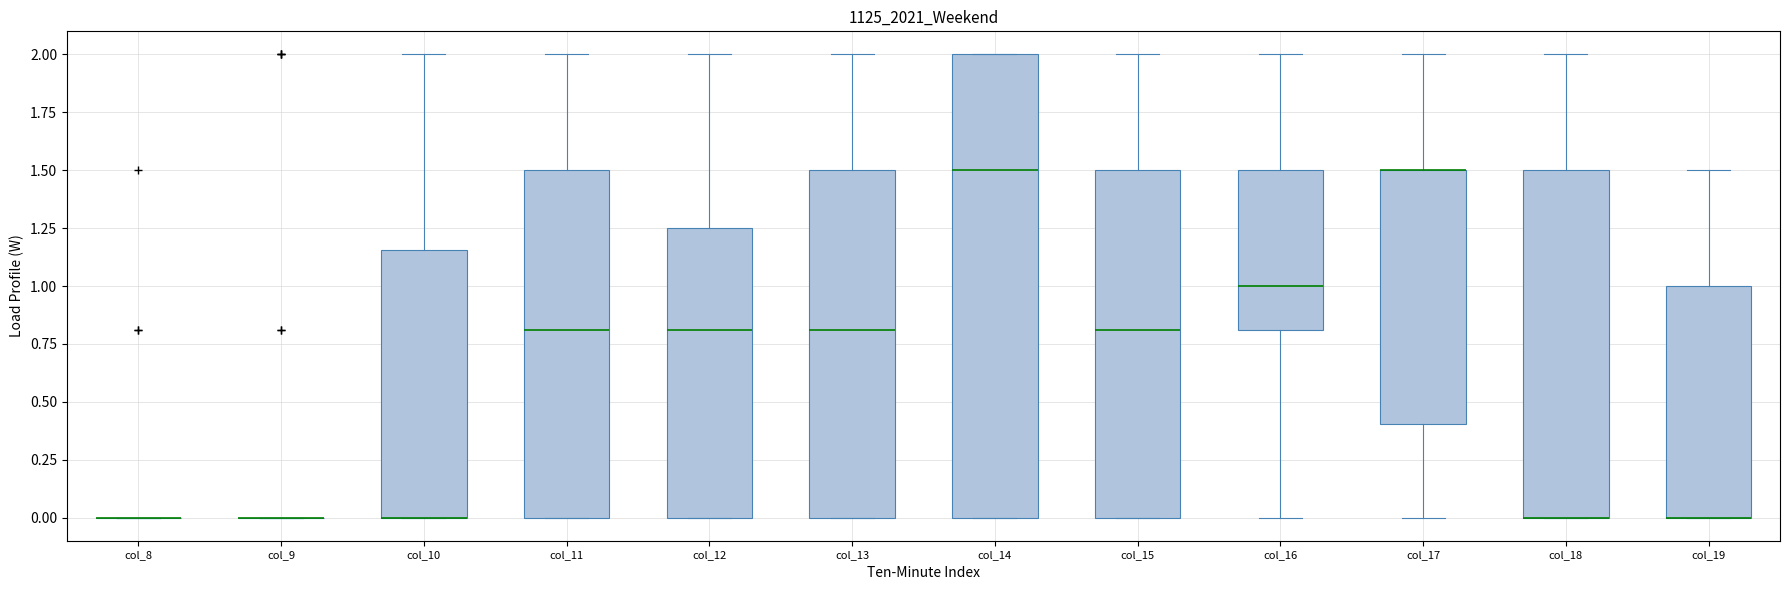

Reading left to right, read every box against the y-axis: the position of its median line, the range the box covers, and the ends of its whiskers. The values are not printed on the chart, so give them approximately, as read against the axis.

col_8: box collapsed to a line at 0.00, whiskers 0.00 to 0.00
col_9: box collapsed to a line at 0.00, whiskers 0.00 to 0.00
col_10: median 0.00 (drawn on the box's lower edge), box 0.00 to 1.15, whiskers 0.00 to 2.00
col_11: median 0.80, box 0.00 to 1.50, whiskers 0.00 to 2.00
col_12: median 0.80, box 0.00 to 1.25, whiskers 0.00 to 2.00
col_13: median 0.80, box 0.00 to 1.50, whiskers 0.00 to 2.00
col_14: median 1.50, box 0.00 to 2.00, whiskers 0.00 to 2.00
col_15: median 0.80, box 0.00 to 1.50, whiskers 0.00 to 2.00
col_16: median 1.00, box 0.80 to 1.50, whiskers 0.00 to 2.00
col_17: median 1.50 (drawn on the box's upper edge), box 0.40 to 1.50, whiskers 0.00 to 2.00
col_18: median 0.00 (drawn on the box's lower edge), box 0.00 to 1.50, whiskers 0.00 to 2.00
col_19: median 0.00 (drawn on the box's lower edge), box 0.00 to 1.00, whiskers 0.00 to 1.50